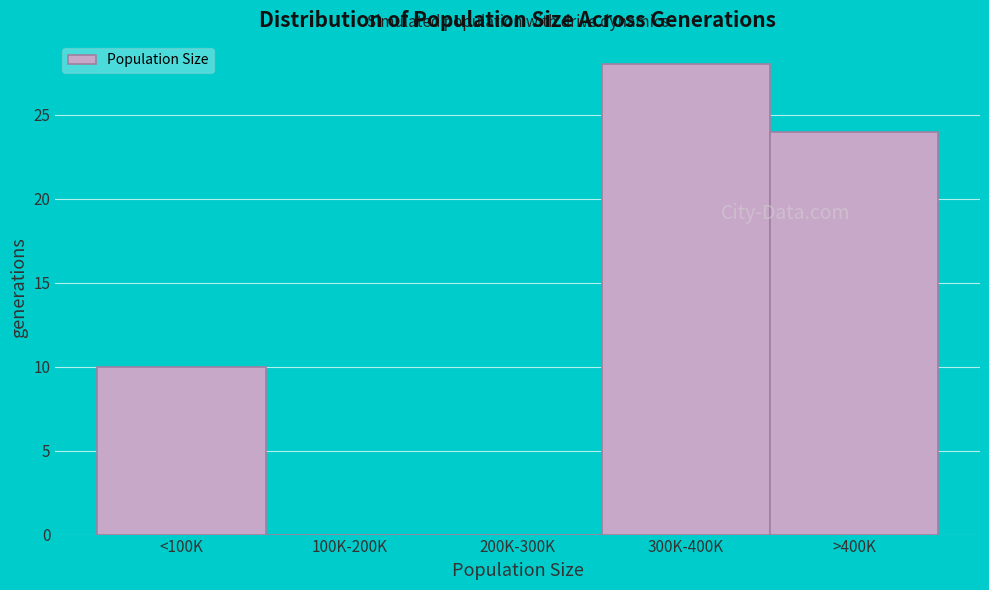

Reading right to left, what are all the values shown in this chart?

>400K=24	300K-400K=28	200K-300K=0	100K-200K=0	<100K=10